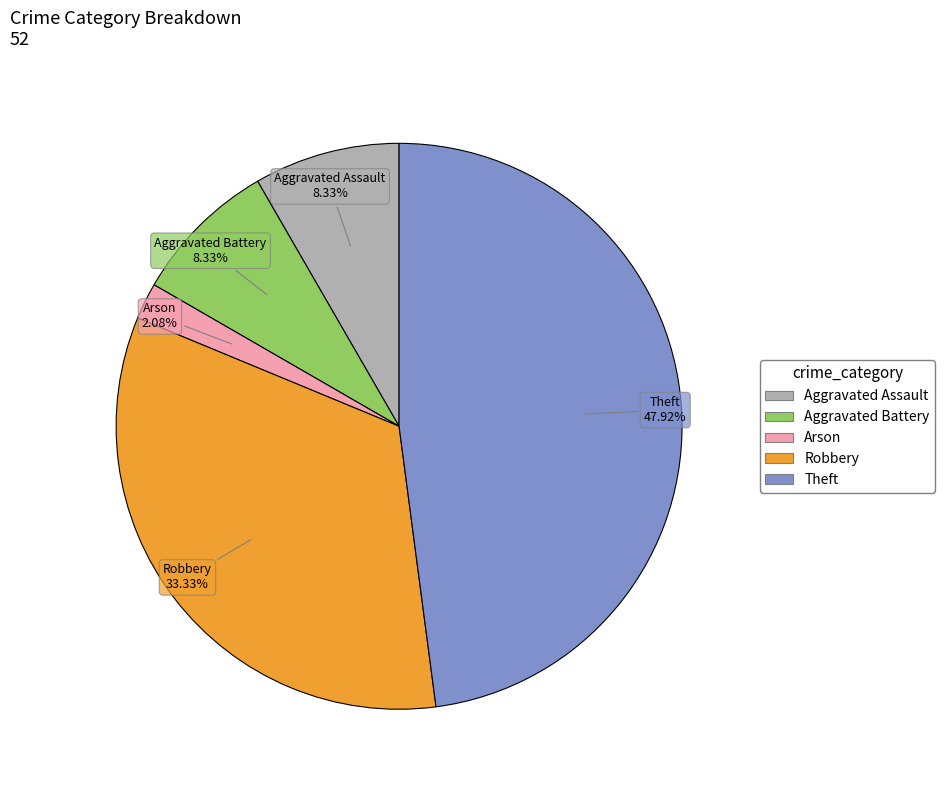

Does Aggravated Assault account for over 50% of the chart?

No